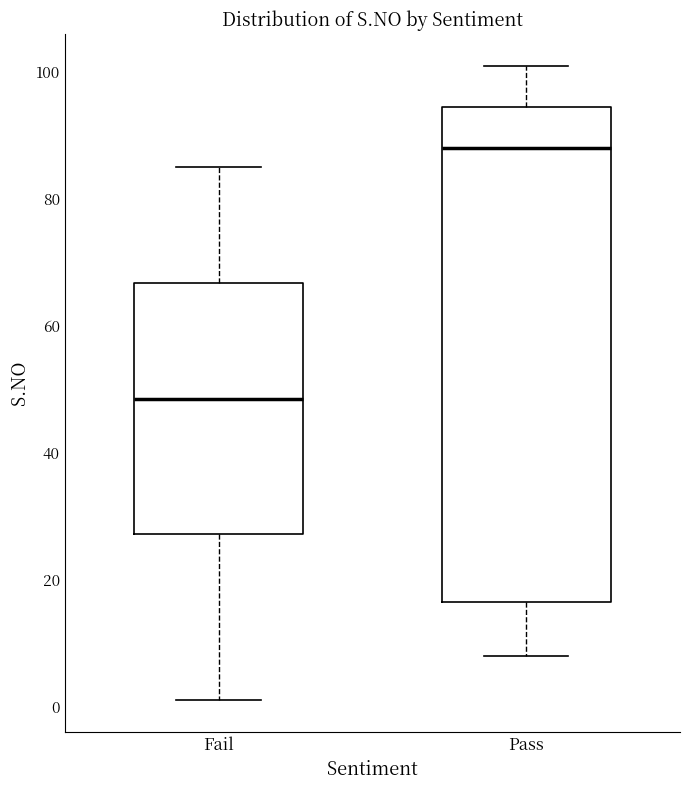

Which box has the highest median line?

Pass